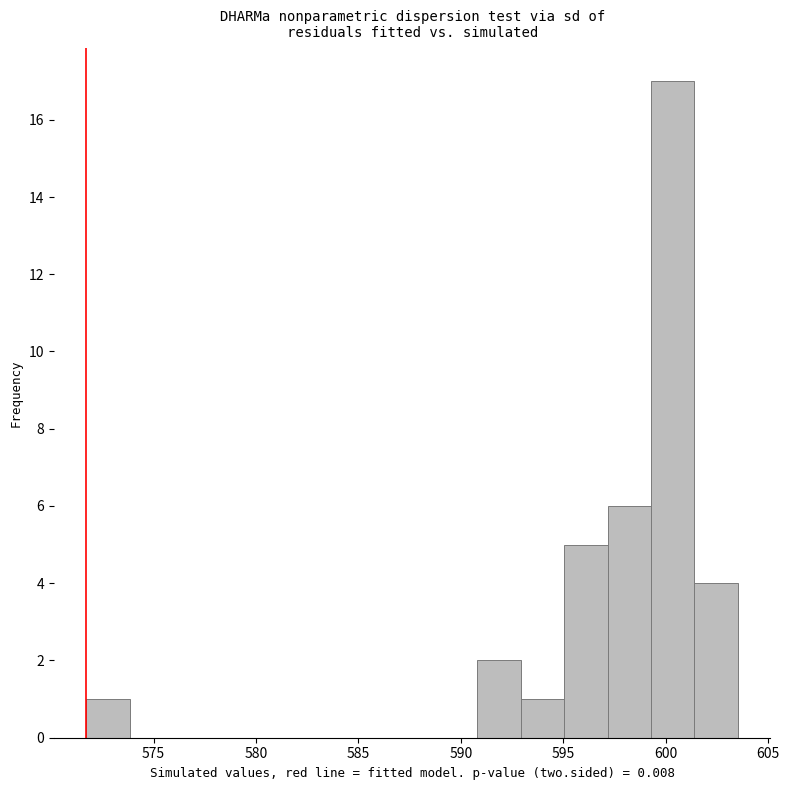

Reading left to right, transcribe this chart: for each bar, give the range it covers on the x-axis and its height. Neither the bar edges nor the heights are printed on the chart, so give them approximately, as read against the axes.

571.5 to 574.0: 1
574.0 to 576.0: 0
576.0 to 578.0: 0
578.0 to 580.0: 0
580.0 to 582.5: 0
582.5 to 584.5: 0
584.5 to 586.5: 0
586.5 to 588.5: 0
588.5 to 591.0: 0
591.0 to 593.0: 2
593.0 to 595.0: 1
595.0 to 597.0: 5
597.0 to 599.5: 6
599.5 to 601.5: 17
601.5 to 603.5: 4